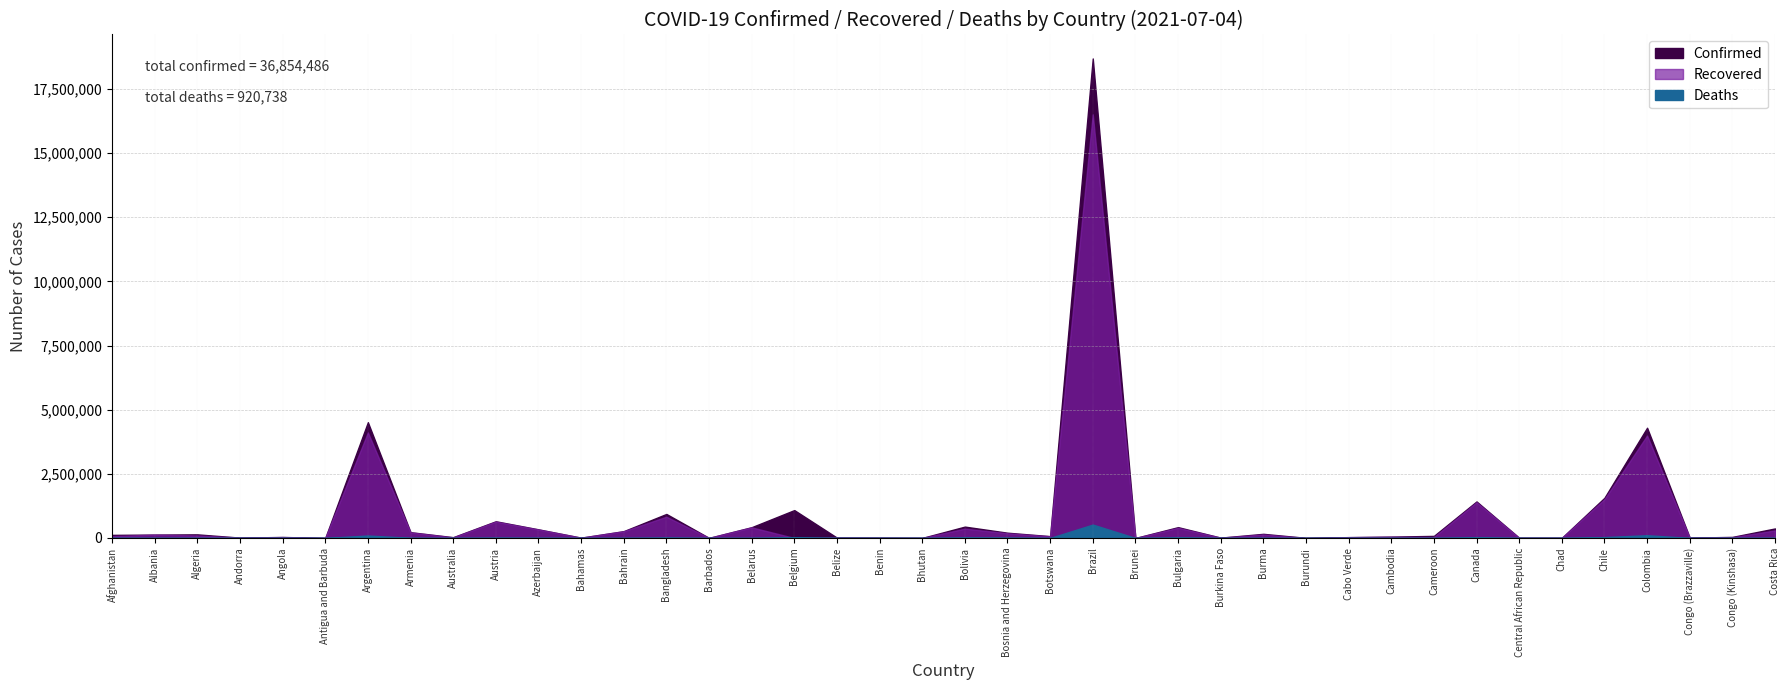

What is the label of the 30th point from the right?

Azerbaijan